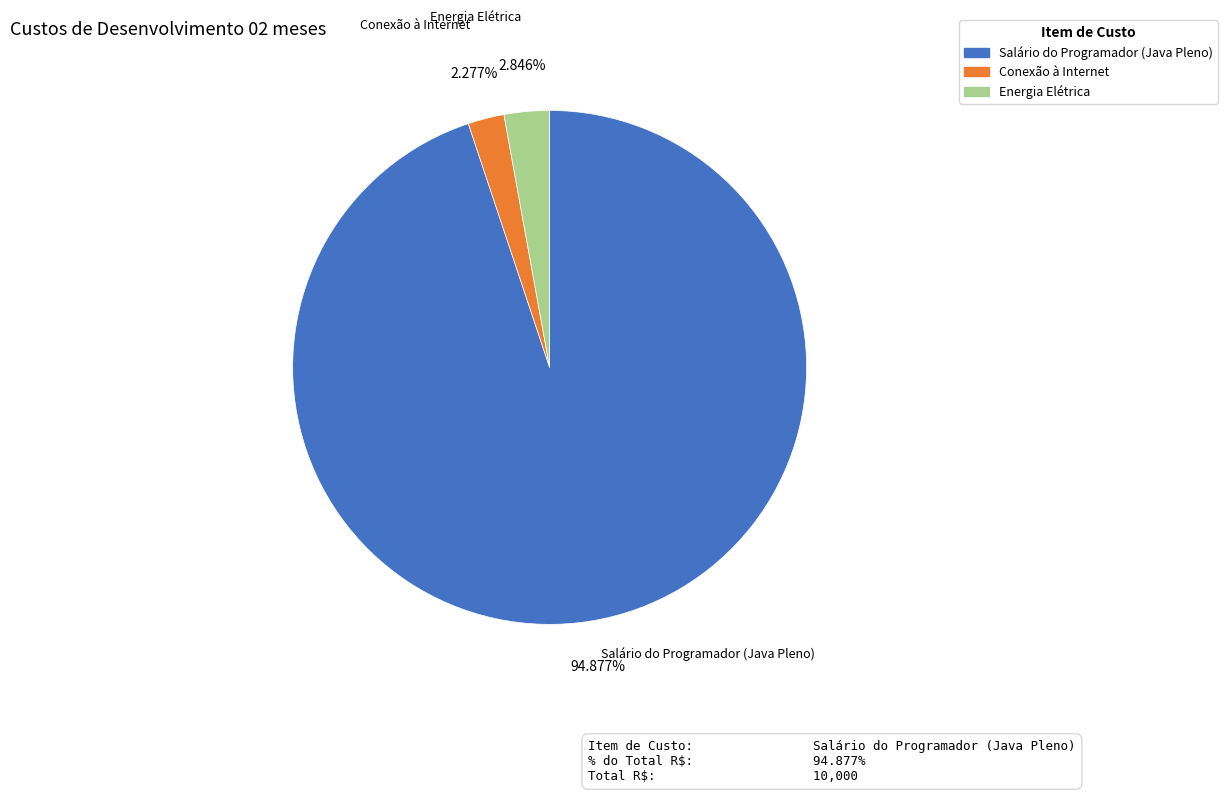

How many slices are in this pie chart?

3